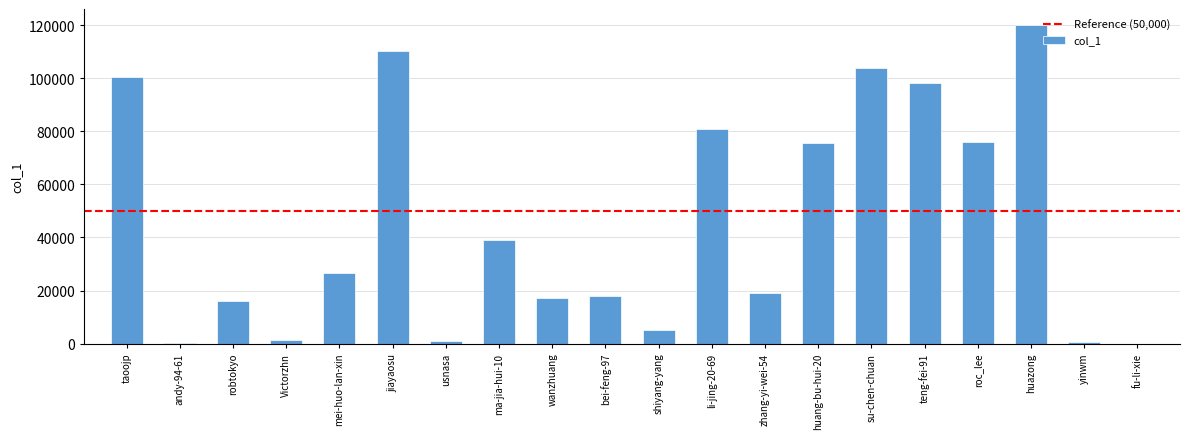

The chart shows a value of 38845 at ma-jia-hui-10. True or false?

True